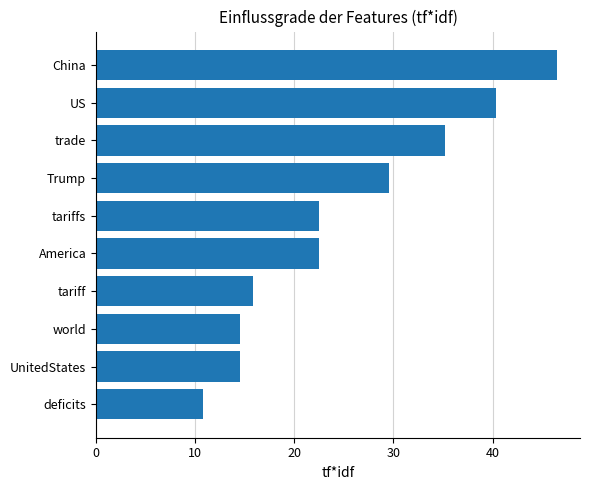

The value at deficits is 3.0. True or false?

False